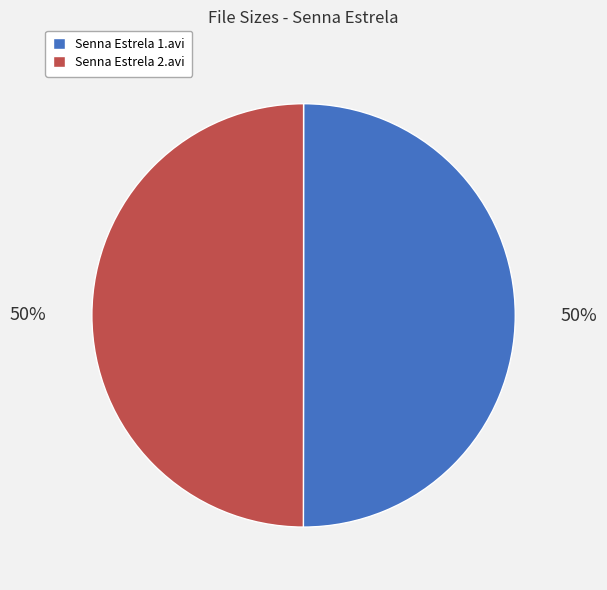

True or false: Senna Estrela 1.avi accounts for 37% of the total.

False